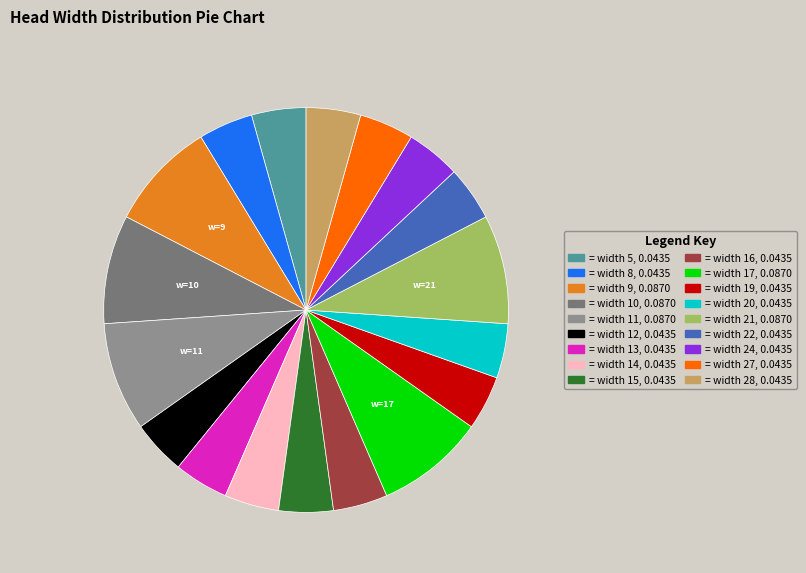

Is there any slice that represents more than half of the pie?

No